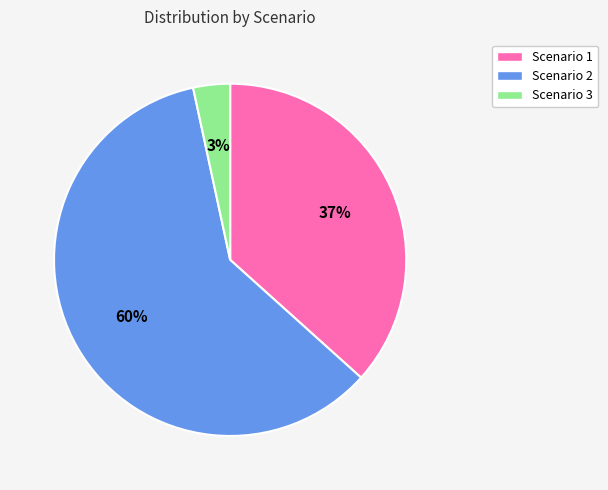

Is the sum of Scenario 2 and Scenario 3 greater than half?

Yes